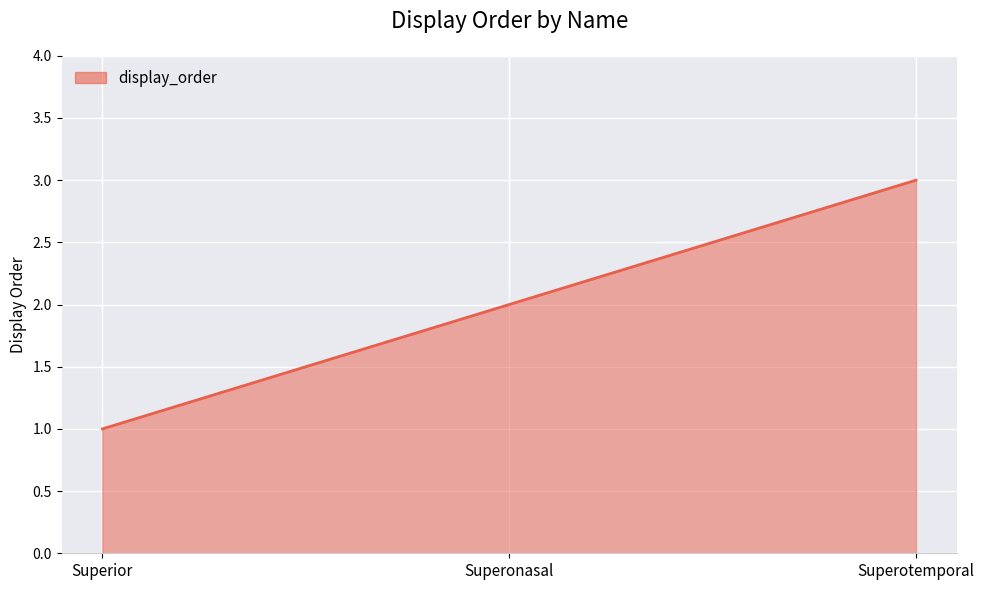

What position from the left is Superior?

1